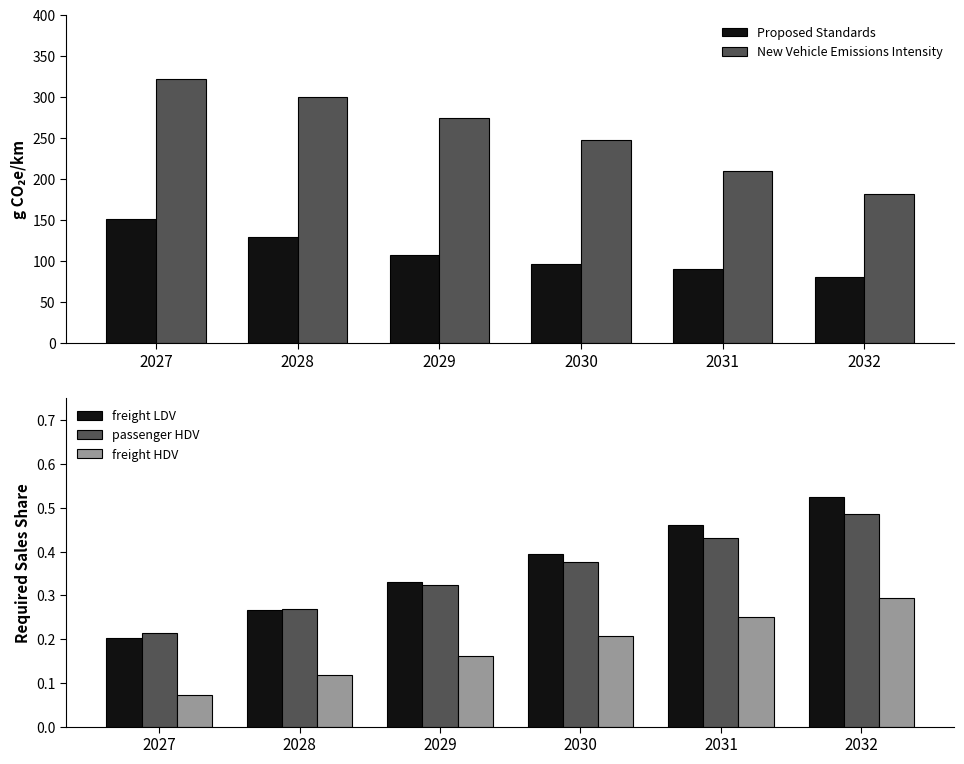

List the series in order of their peak value, lowest first.

freight HDV, passenger HDV, freight LDV, Proposed Standards, New Vehicle Emissions Intensity